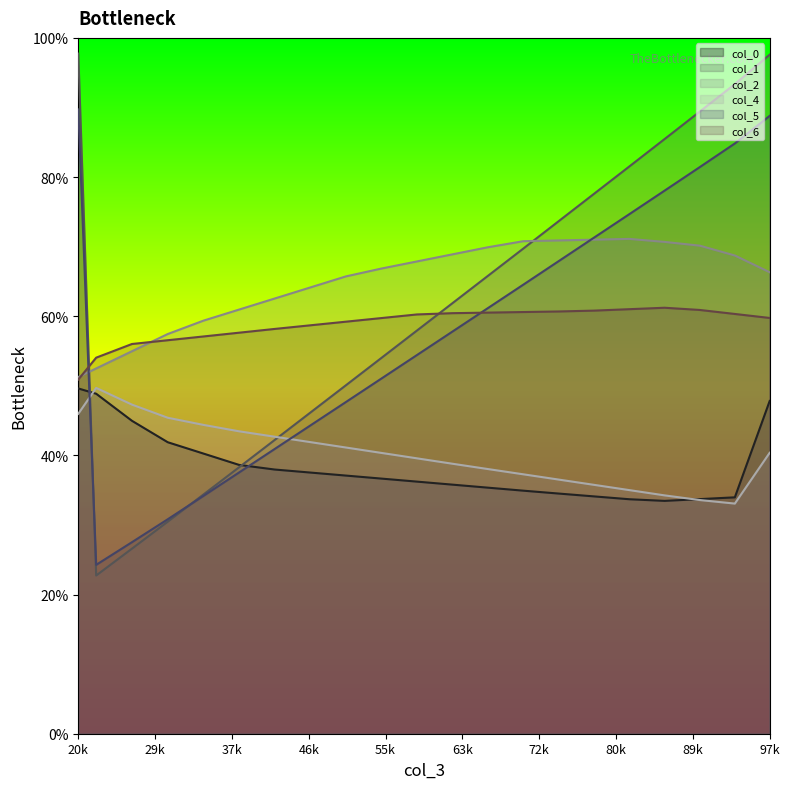

The value of col_2 at 20.81770833 is 51.3. True or false?

True